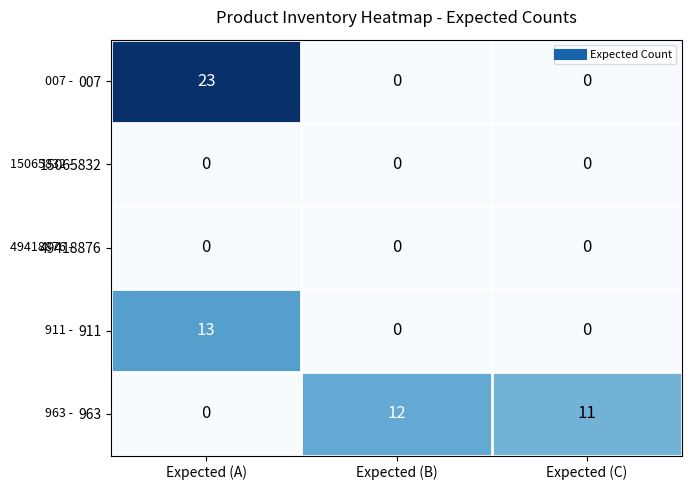

At how many categories does at least one series exceed 5?

3